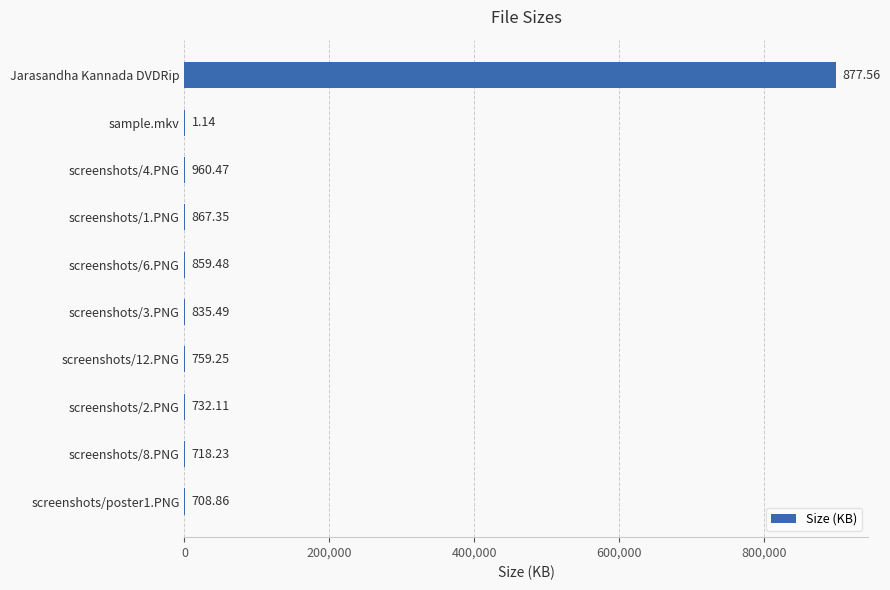

Where is the data nearest to the value 449665?

sample.mkv